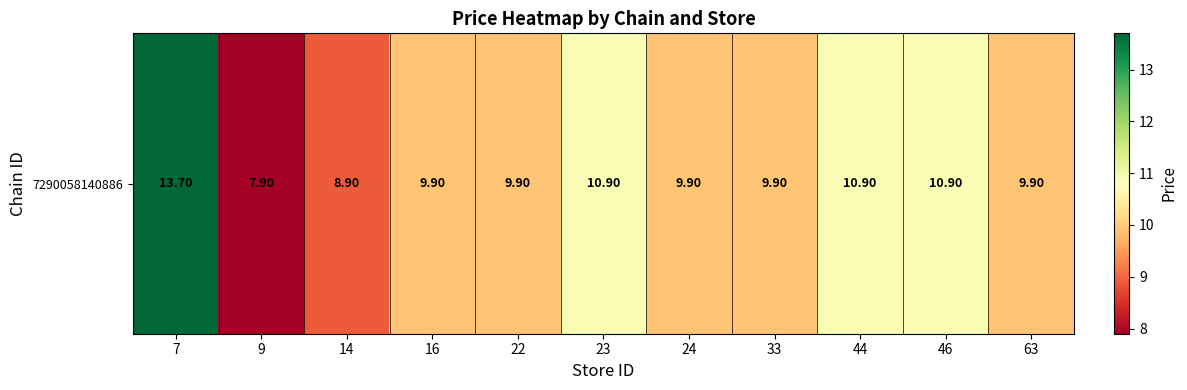

At which label does the data first exceed 9?

7